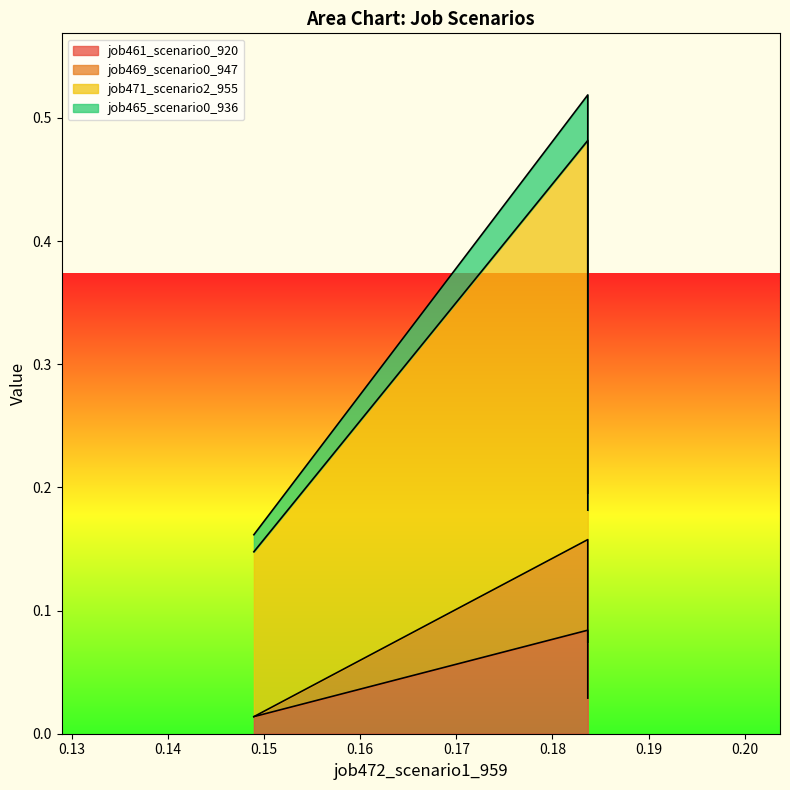

Does the chart have visible grid lines?

No